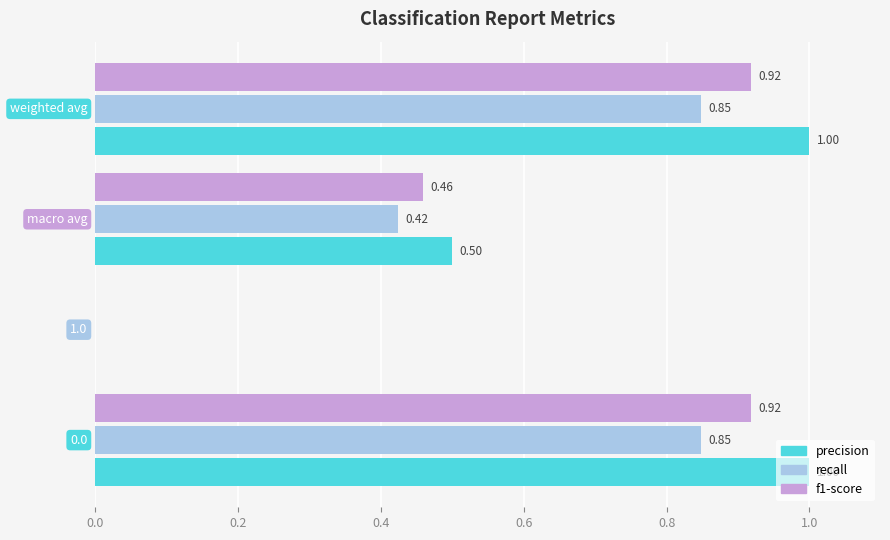

What is the sum of all recall values?

2.1